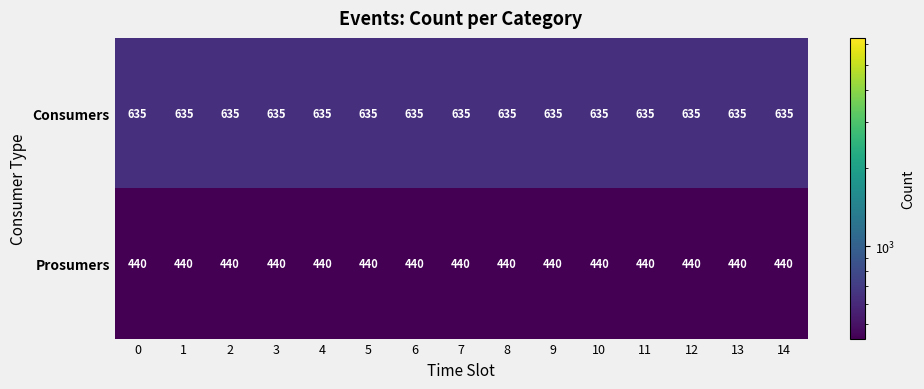

What is the spread (max minus min) of values at 7?

195